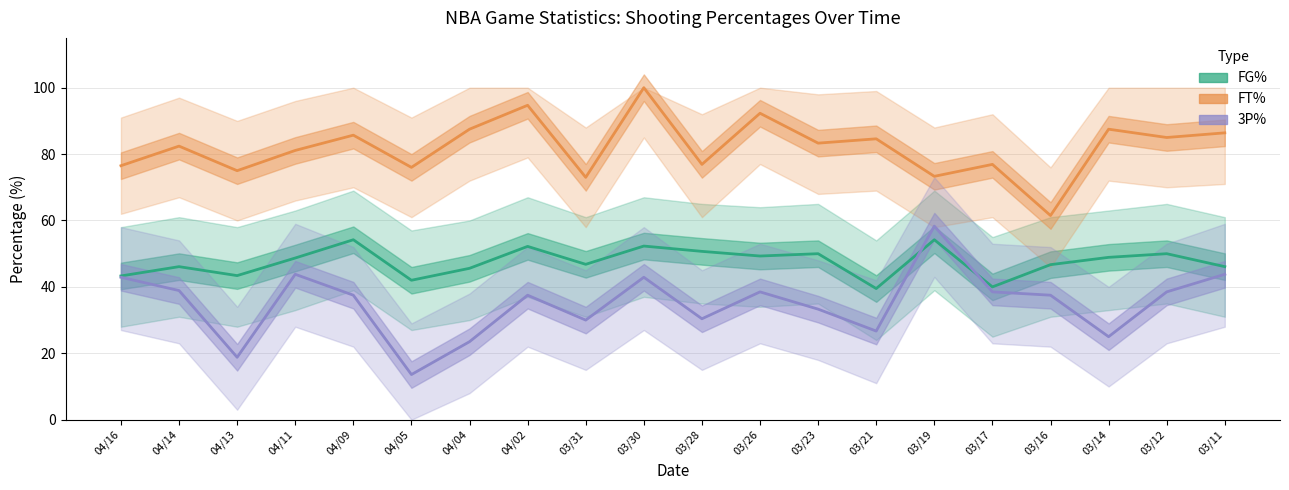

List the labels in order of 3P% value, largest first.

03/19, 04/11, 03/11, 04/16, 03/30, 04/14, 03/26, 03/17, 03/12, 04/09, 04/02, 03/16, 03/23, 03/28, 03/31, 03/21, 03/14, 04/04, 04/13, 04/05